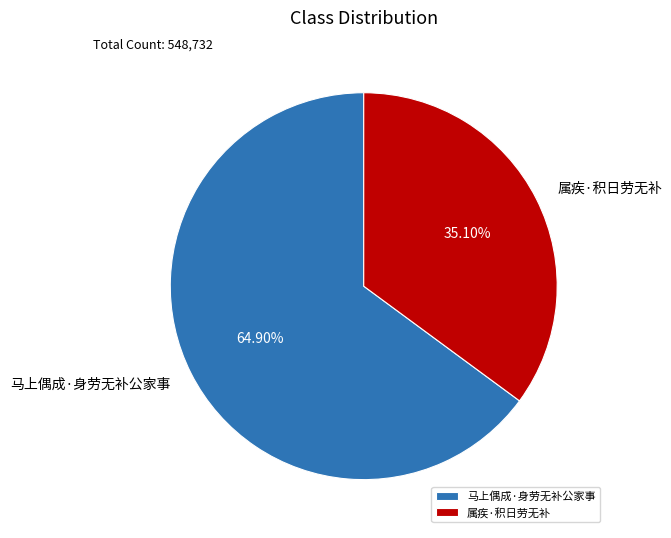

Which category has the biggest portion of the pie?

马上偶成·身劳无补公家事